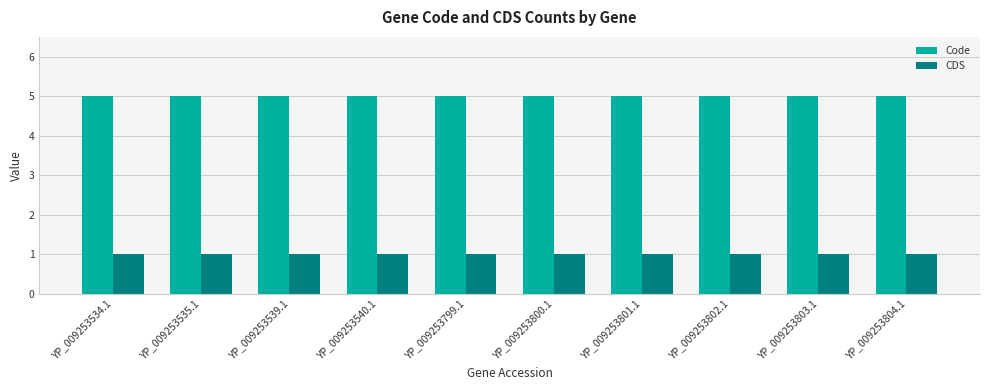

At how many categories does at least one series exceed 2?

10